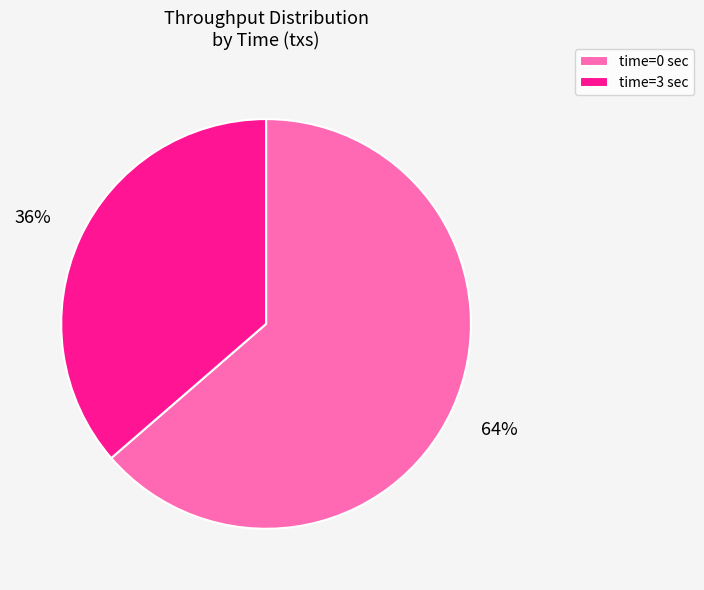

Is the sum of time=0 sec and time=3 sec greater than half?

Yes